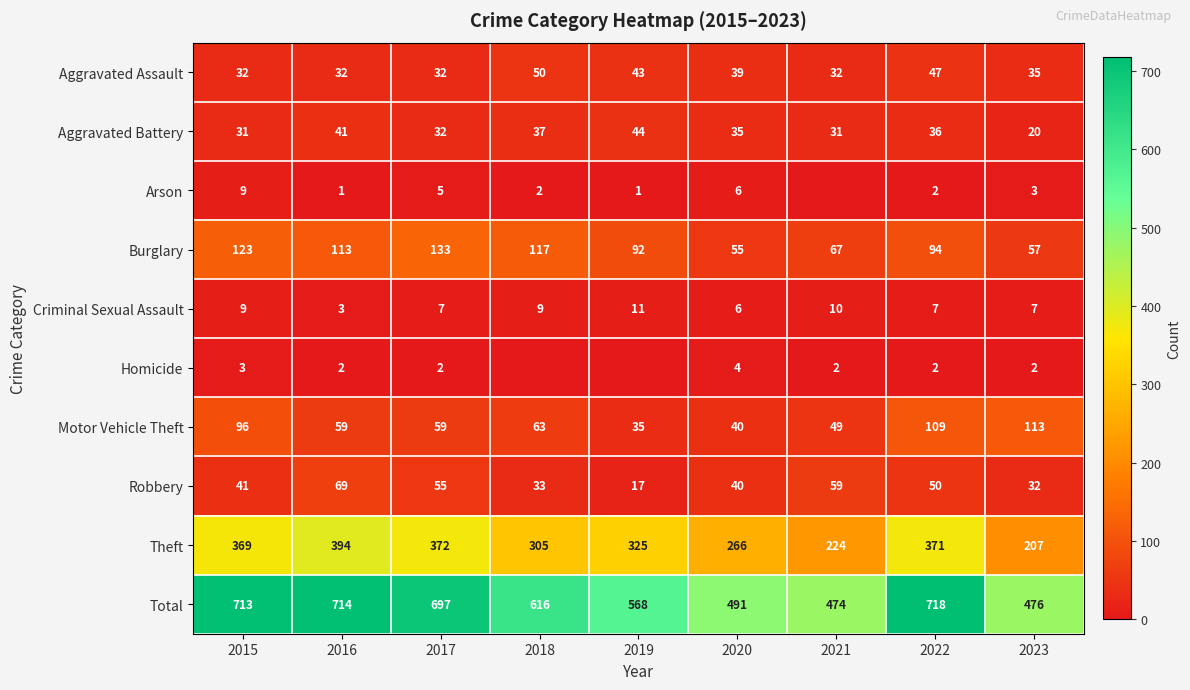

What is the difference between the Theft values at 2018 and 2023?

98